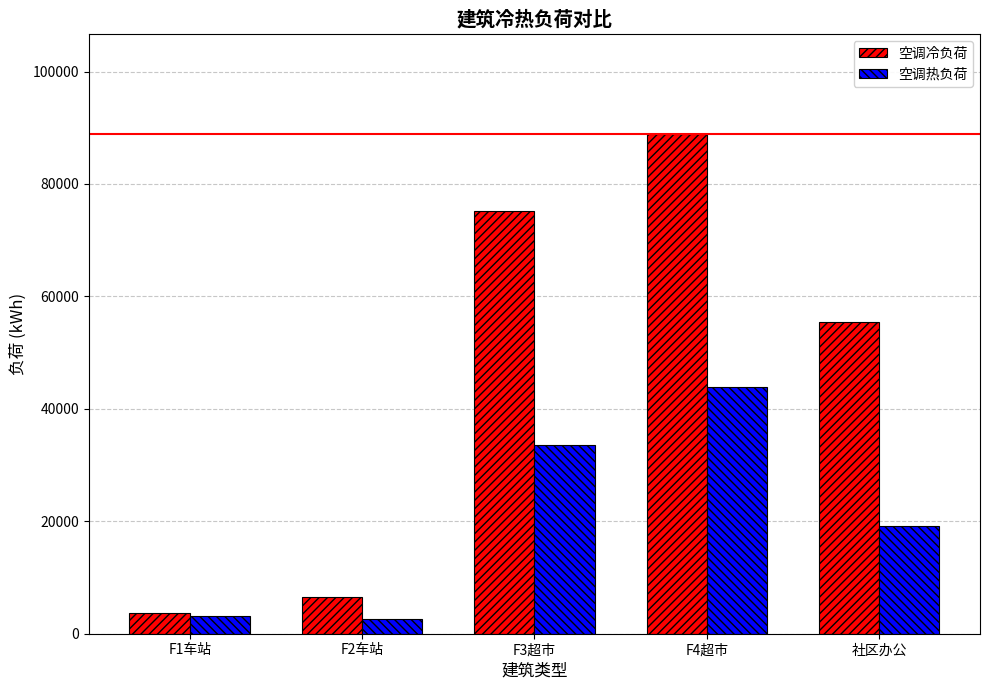

What is the spread (max minus min) of values at 社区办公?

36205.9